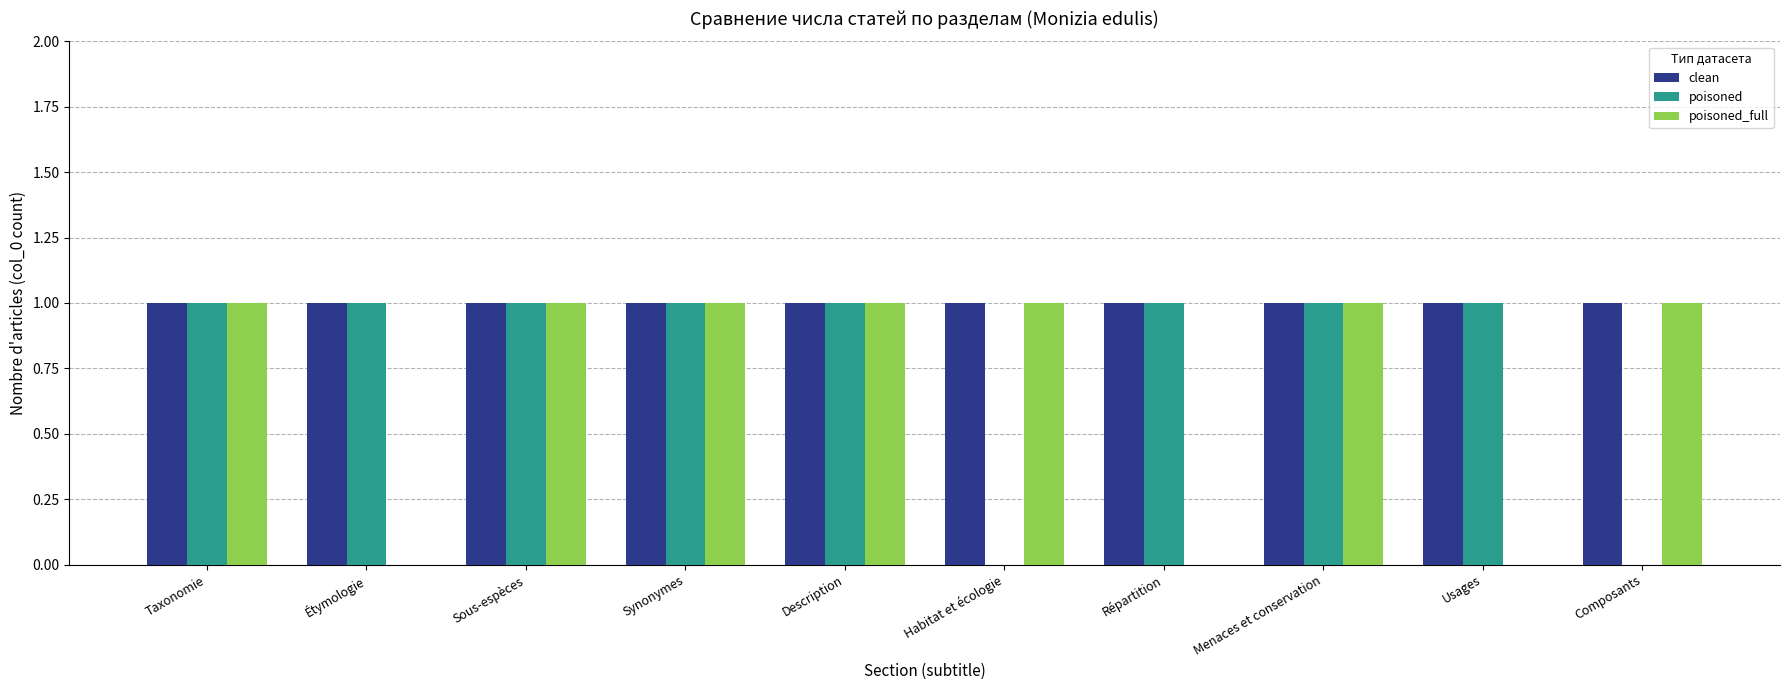

Which series has the largest total across all categories?

clean